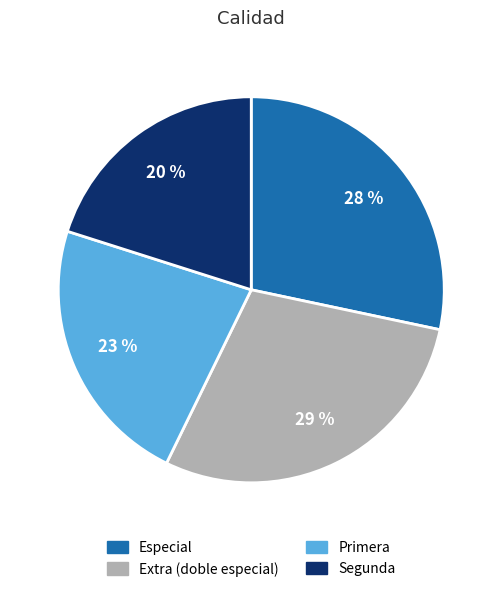

Which category has the biggest portion of the pie?

Extra (doble especial)